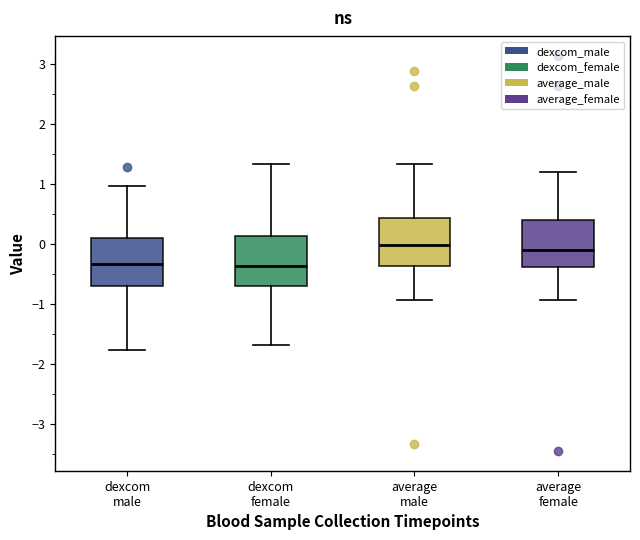

Reading left to right, read every box against the y-axis: the position of its median line, the range the box covers, and the ends of its whiskers. The values are not printed on the chart, so give them approximately, as read against the axis.

dexcom male: median -0.3, box -0.7 to 0.1, whiskers -1.8 to 1.0
dexcom female: median -0.4, box -0.7 to 0.1, whiskers -1.7 to 1.3
average male: median 0.0, box -0.4 to 0.4, whiskers -0.9 to 1.3
average female: median -0.1, box -0.4 to 0.4, whiskers -0.9 to 1.2